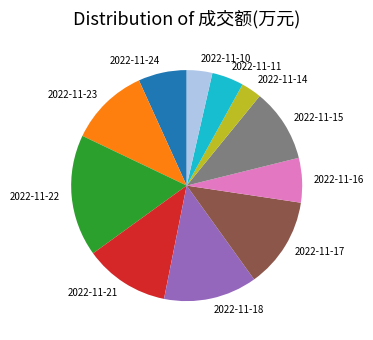

Count the number of slices in the pie.

11